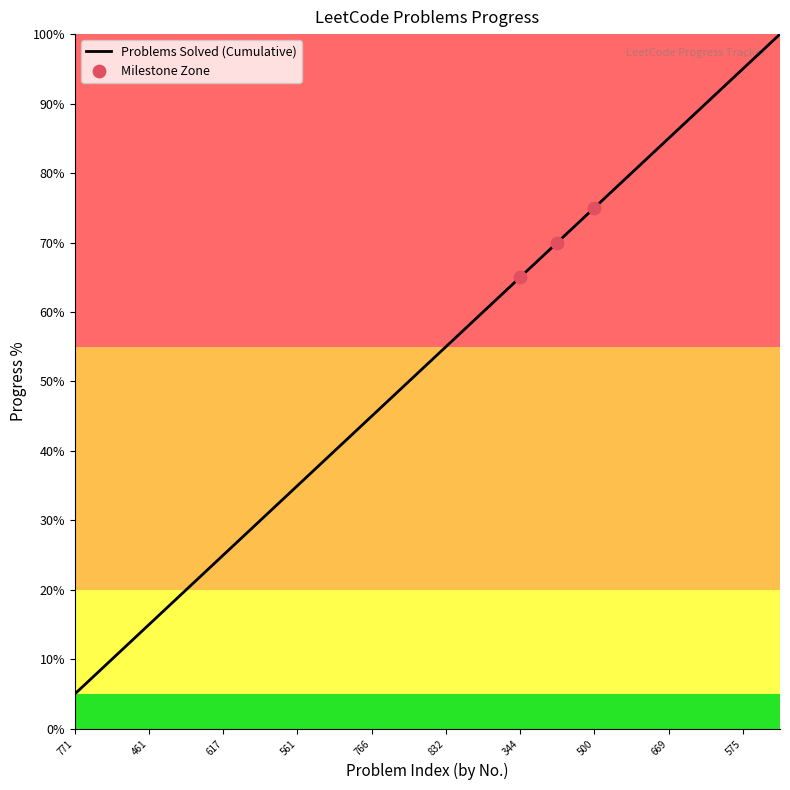

What is the greatest value displayed?

100